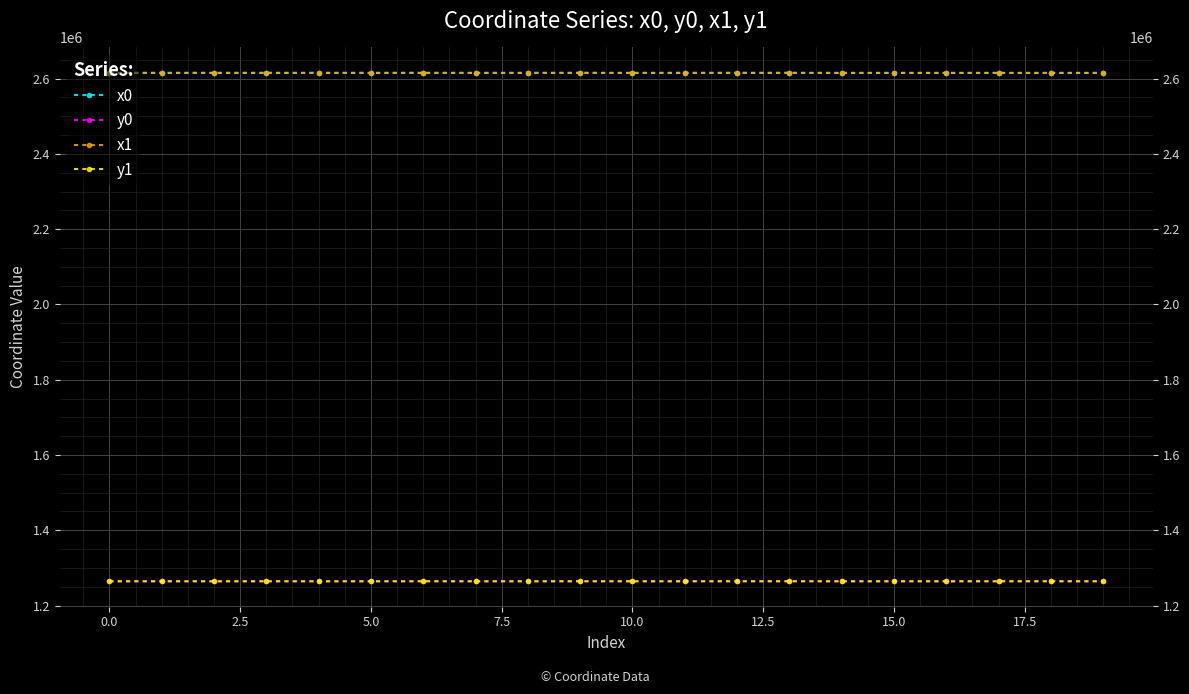

What value does the x0 series have at 12.5?

2615188.8